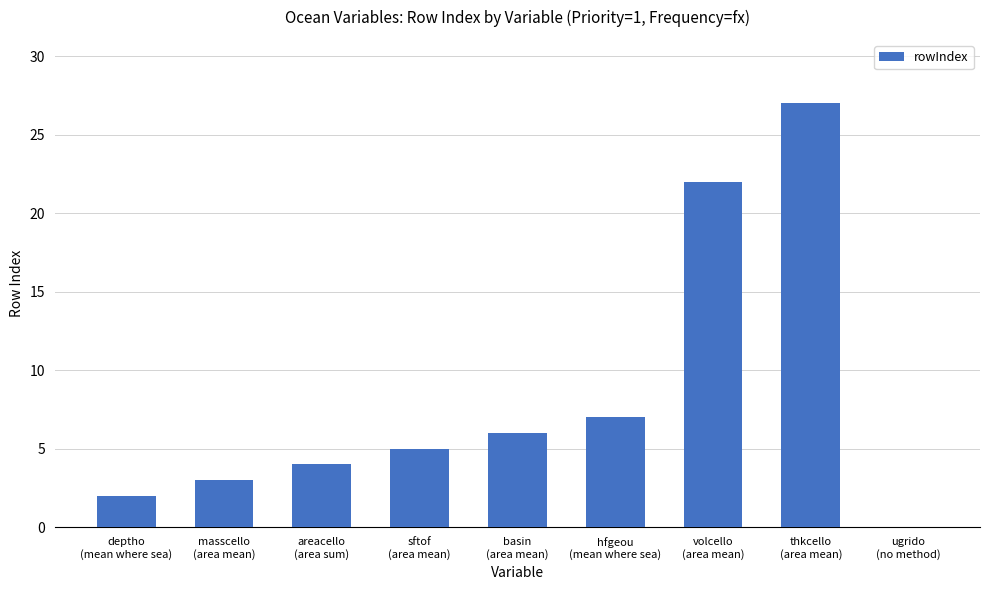

How many values are above zero?

8